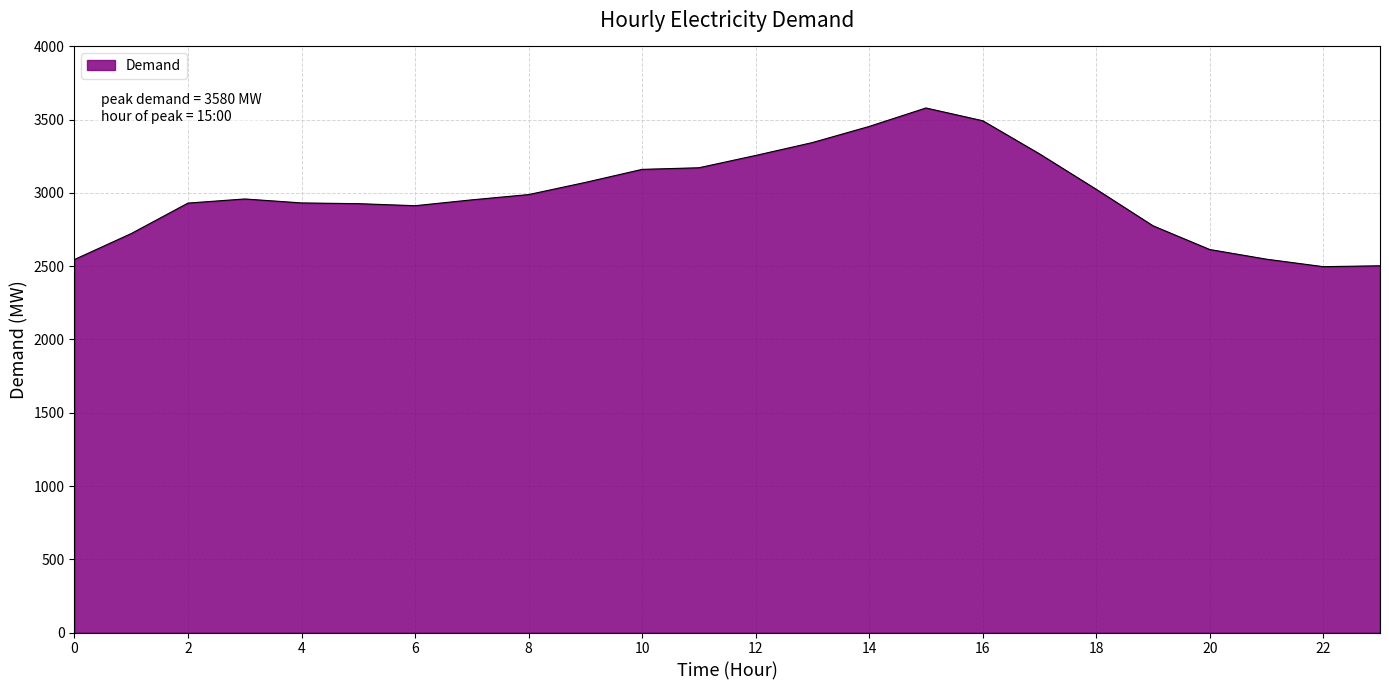

What is the smallest value displayed?

2497